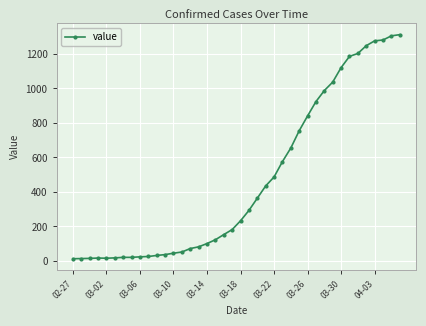

What is the greatest value displayed?

1312